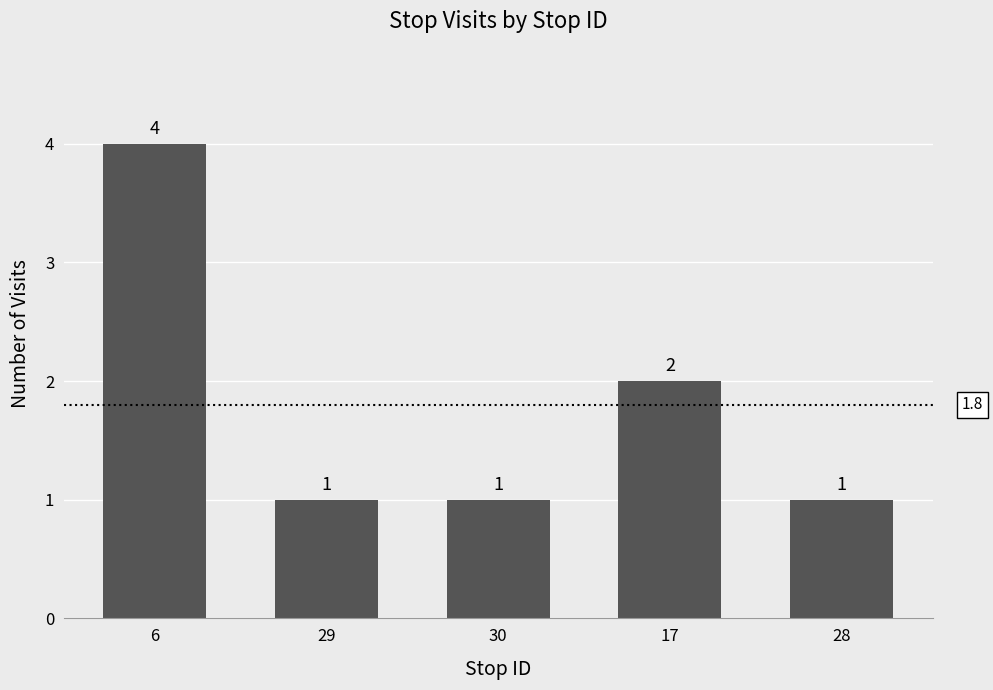

What is the sum of all values?

9